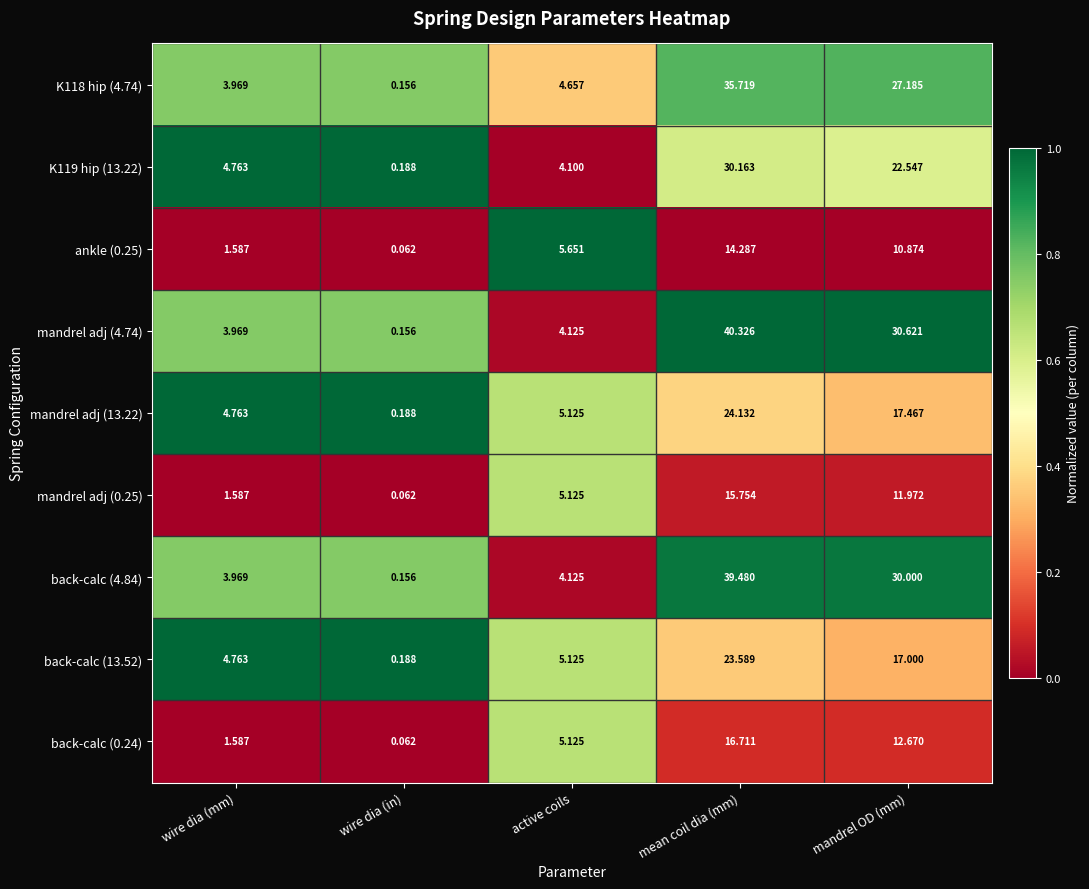

At which category does the chart reach its peak across all series?

mean coil dia (mm)